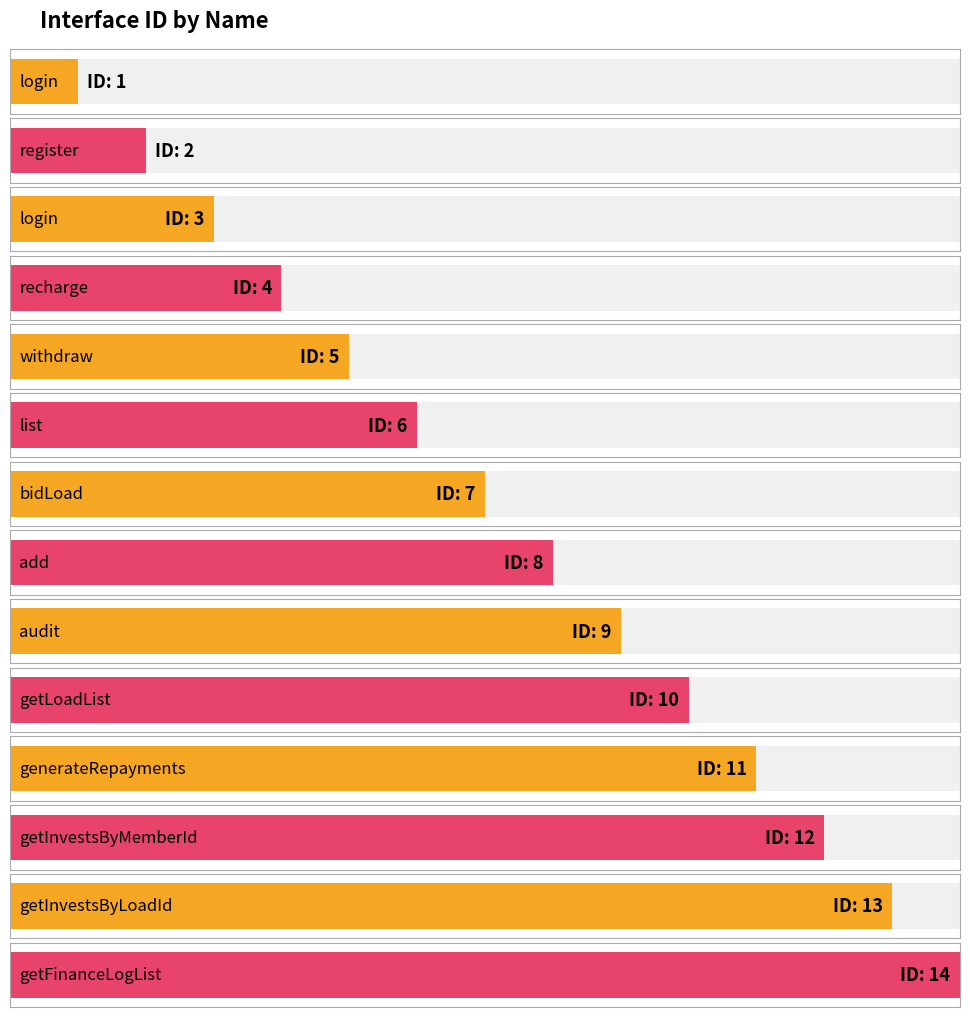

What is the difference between the values at withdraw and audit?

4